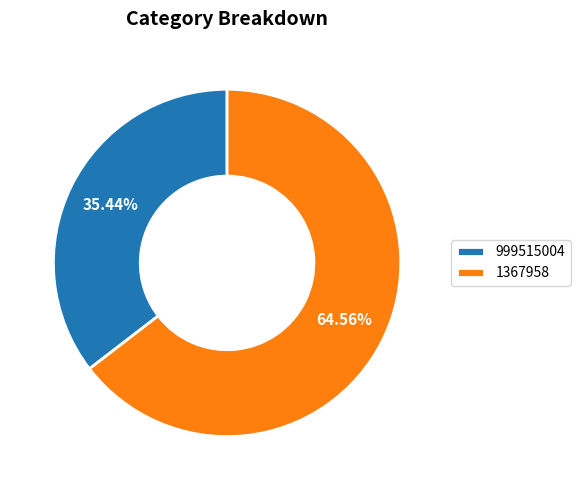

Count the number of slices in the pie.

2